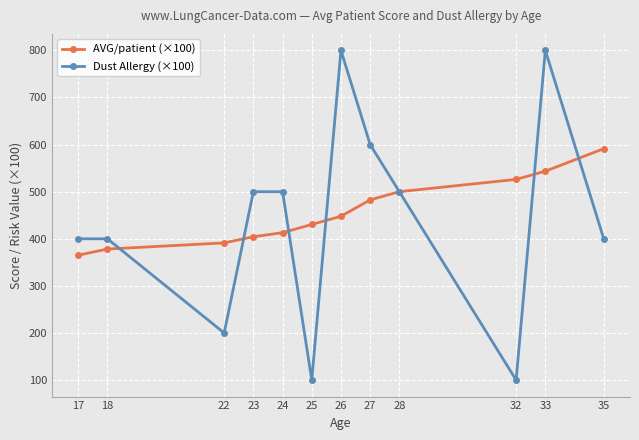

True or false: AVG/patient (×100) and Dust Allergy (×100) cross at least once.

True